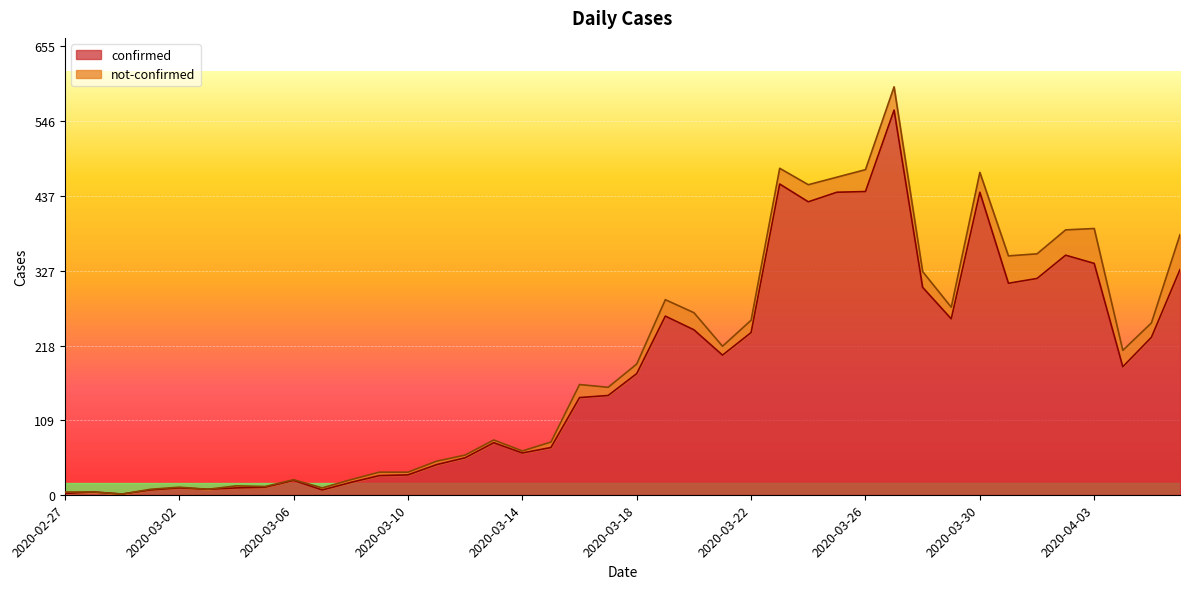

What position from the left is 2020-03-25?

28